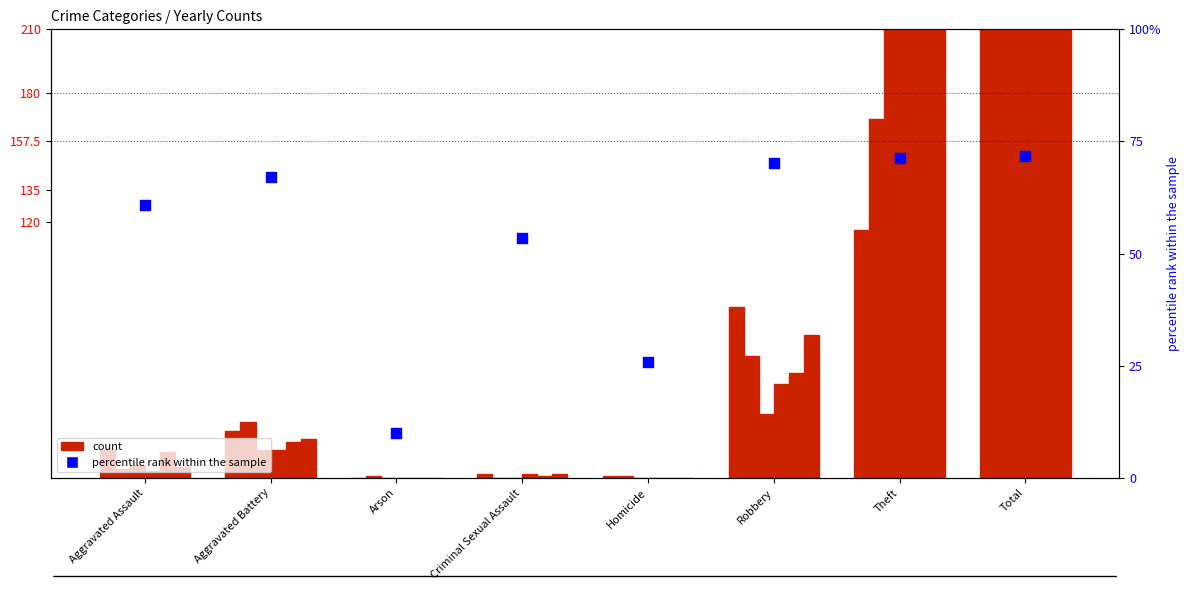

What is the change in value from Robbery to Total?

+1.7